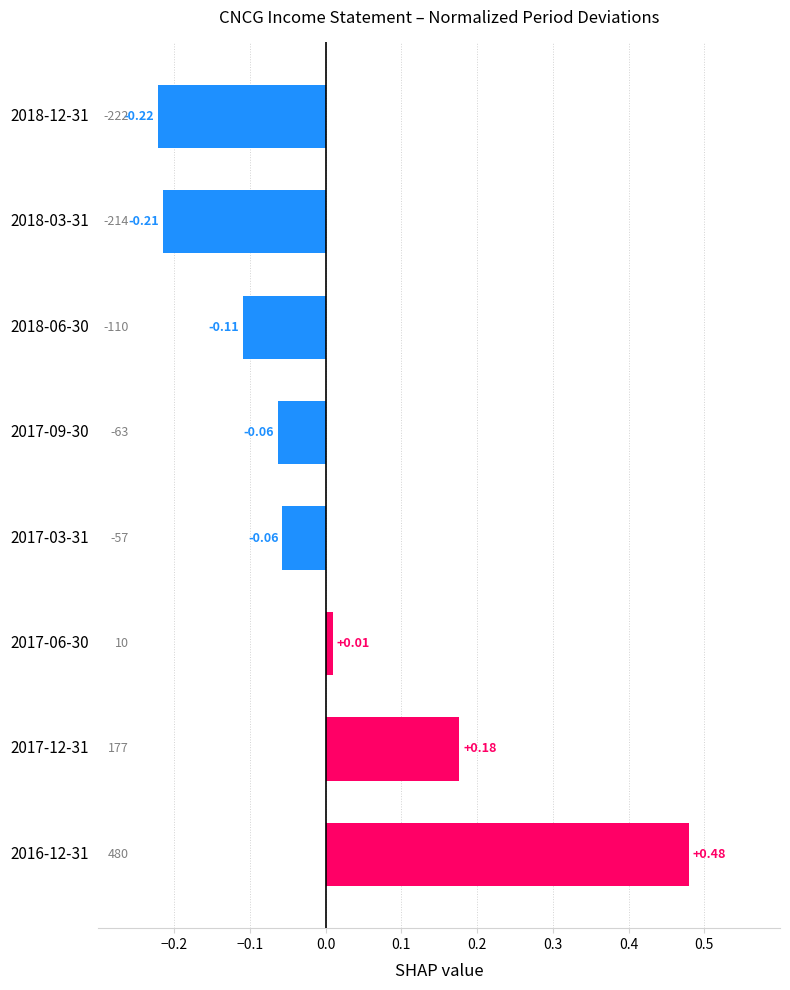

Between 2017-06-30 and 2018-06-30, which is larger?

2017-06-30